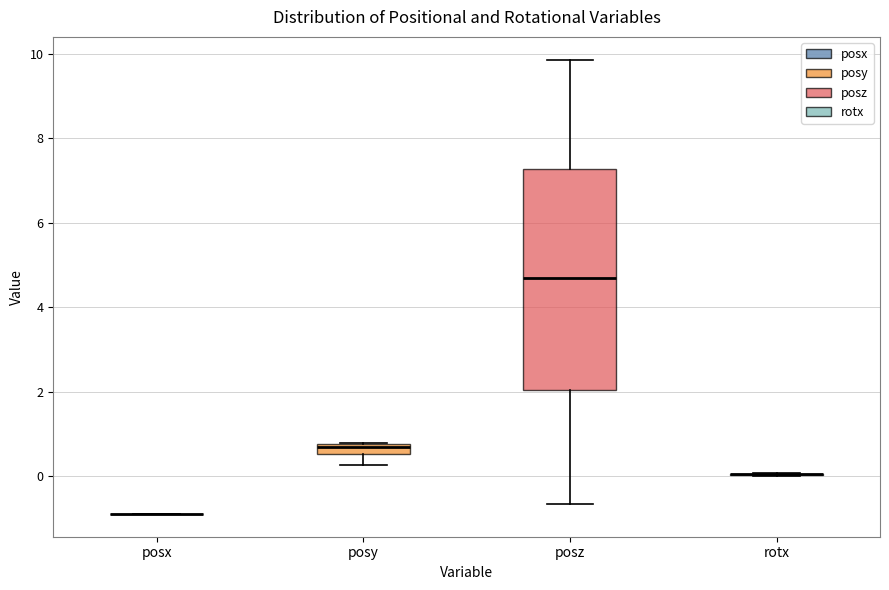

Comparing the boxes themselves (not the whiskers), which one is the tallest?

posz